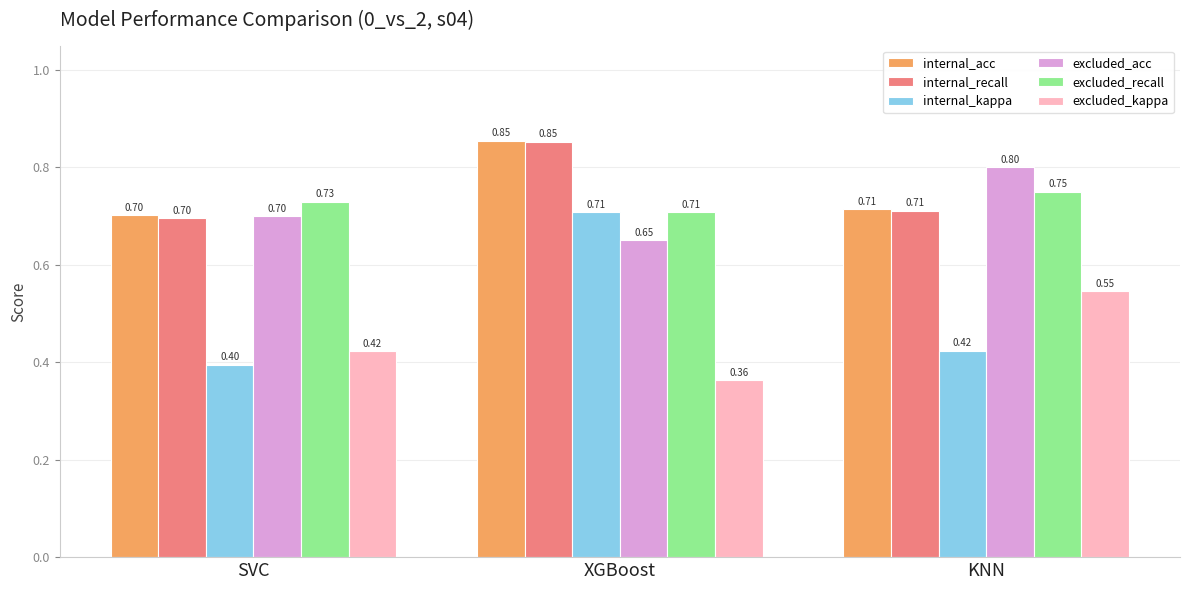

What is the total value across all series at XGBoost?

4.1